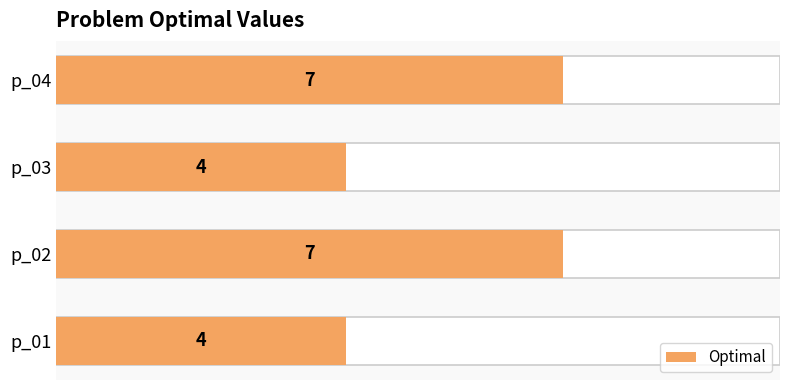

Reading left to right, extract all data points from this chart.

4	7	4	7